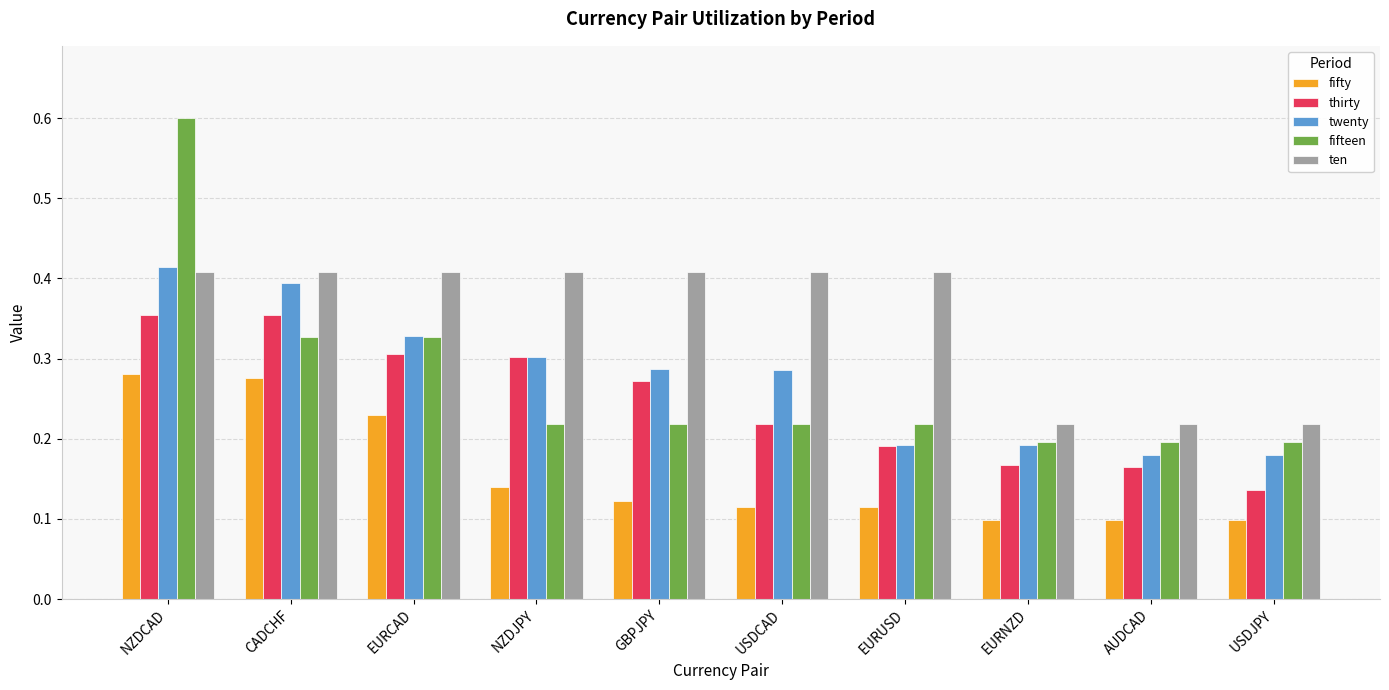

Which category has the highest value across all series?

NZDCAD